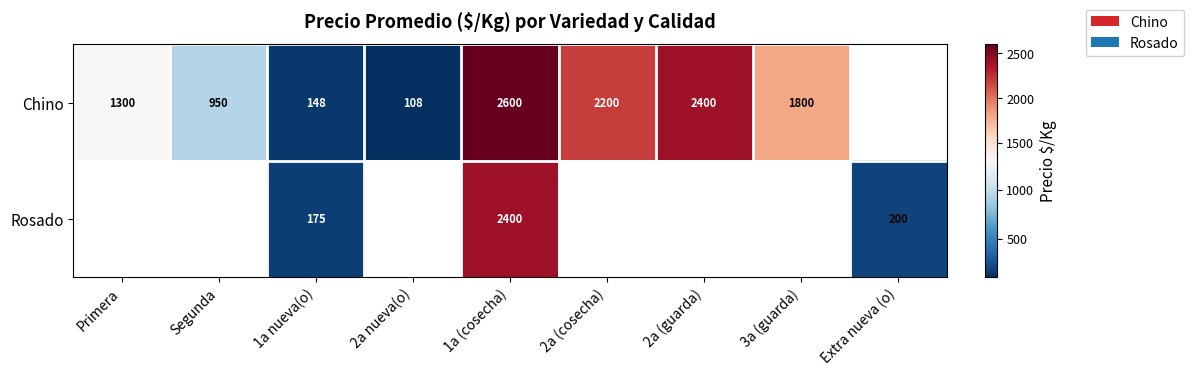

The Rosado series shows 70 at 1a nueva(o). True or false?

False